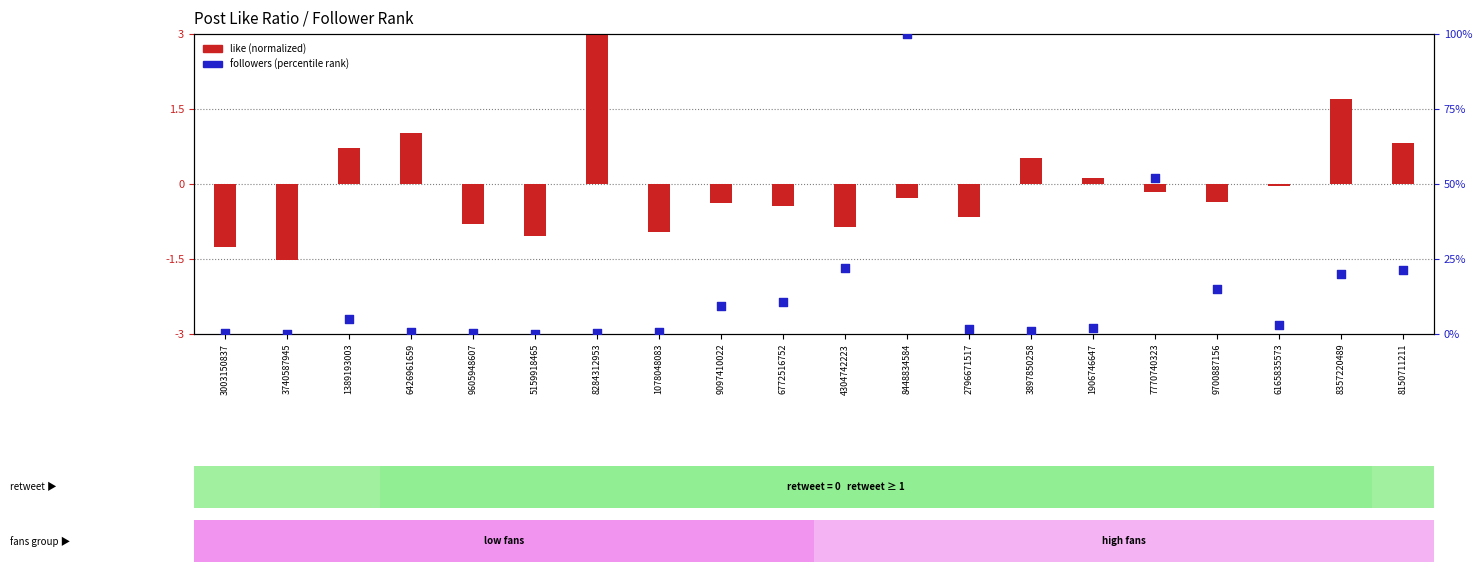

Is the value of followers (percentile) at 1906746647 greater than the value of like (normalized) at 9097410022?

Yes